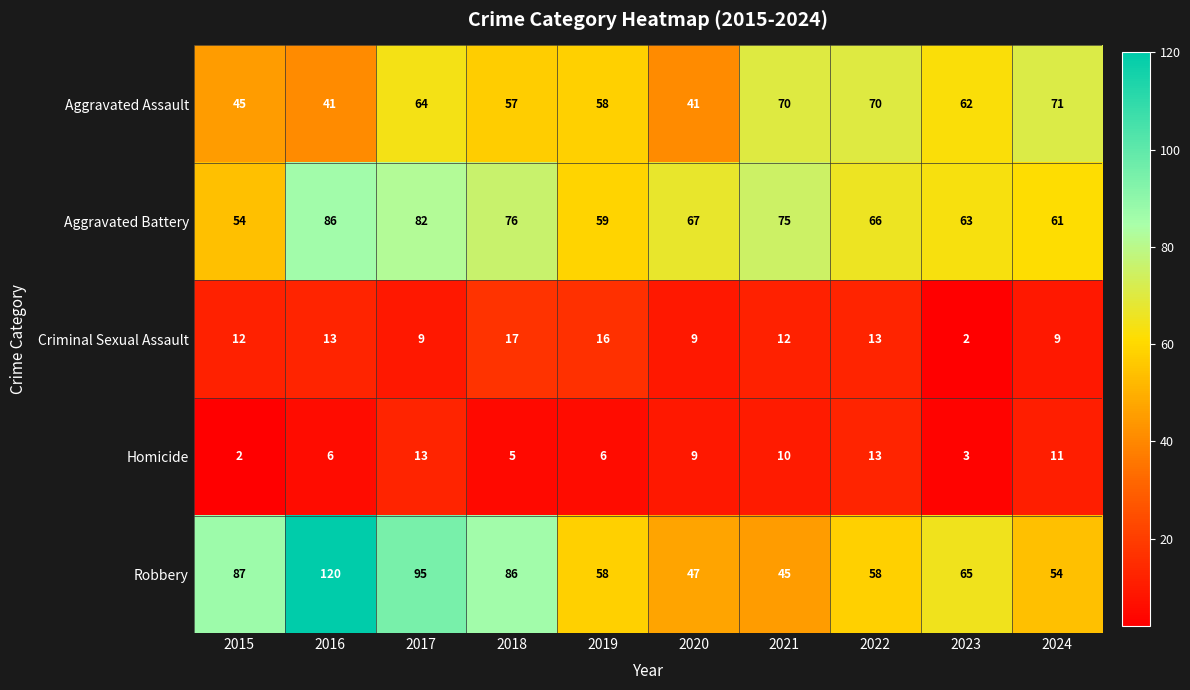

What is the difference between the maximum and minimum values in the Robbery series?

75